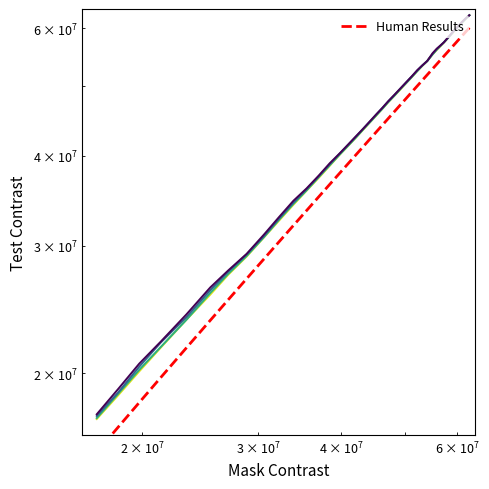

True or false: State_2 and State_4 cross at least once.

True